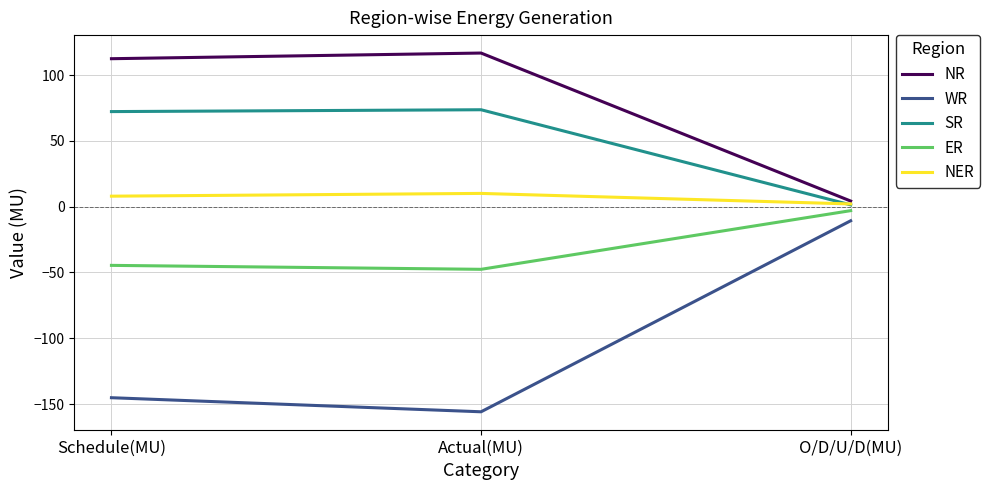

What is the minimum value shown in the chart?

-155.9